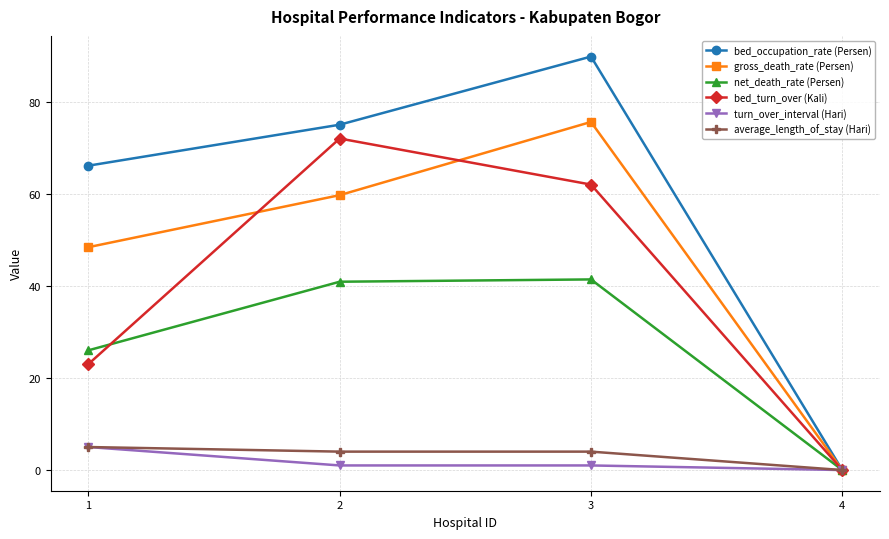

Reading left to right, transcribe all the data shown in this chart.

bed_occupation_rate (Persen): 66.1	75.0	89.8	0.0
gross_death_rate (Persen): 48.4	59.7	75.6	0.0
net_death_rate (Persen): 26.0	40.9	41.4	0.0
bed_turn_over (Kali): 23.0	72.0	62.0	0.0
turn_over_interval (Hari): 5.0	1.0	1.0	0.0
average_length_of_stay (Hari): 5.0	4.0	4.0	0.0